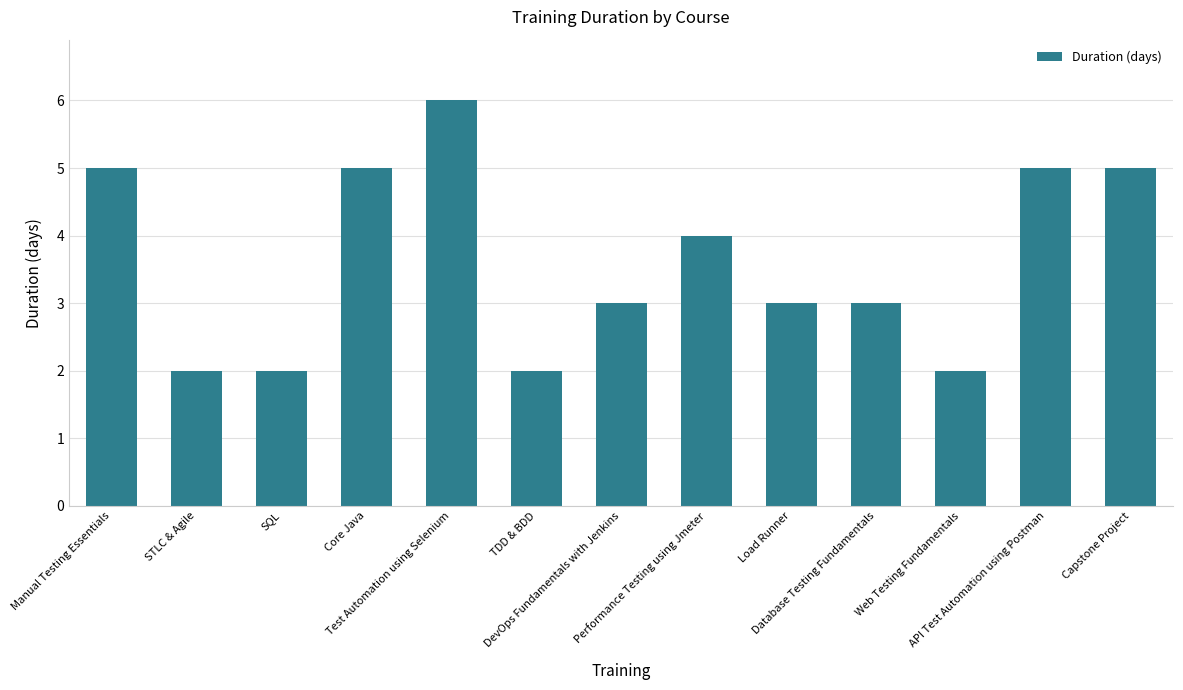

The chart shows a value of 3 at DevOps Fundamentals with Jenkins. True or false?

True